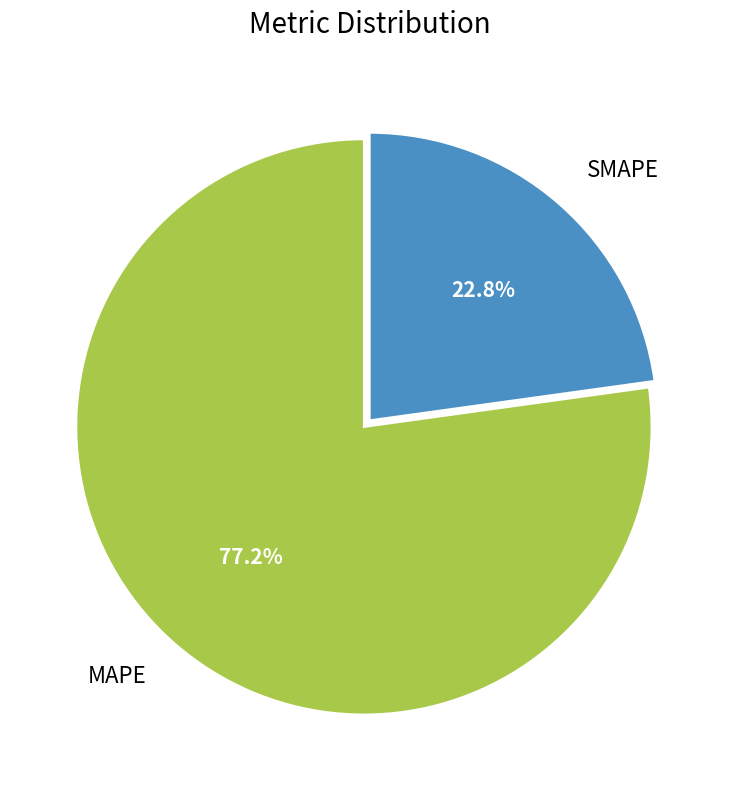

What percentage is the MAPE slice, to the nearest percent?

77%